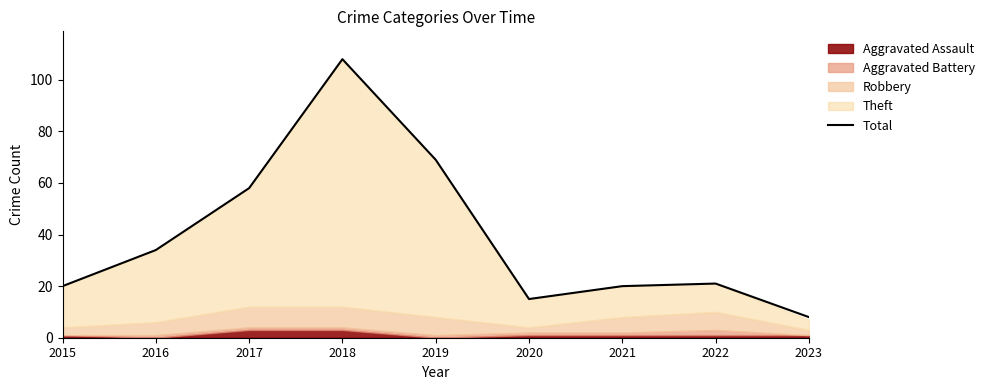

True or false: the data shows 8 at 2023.

True